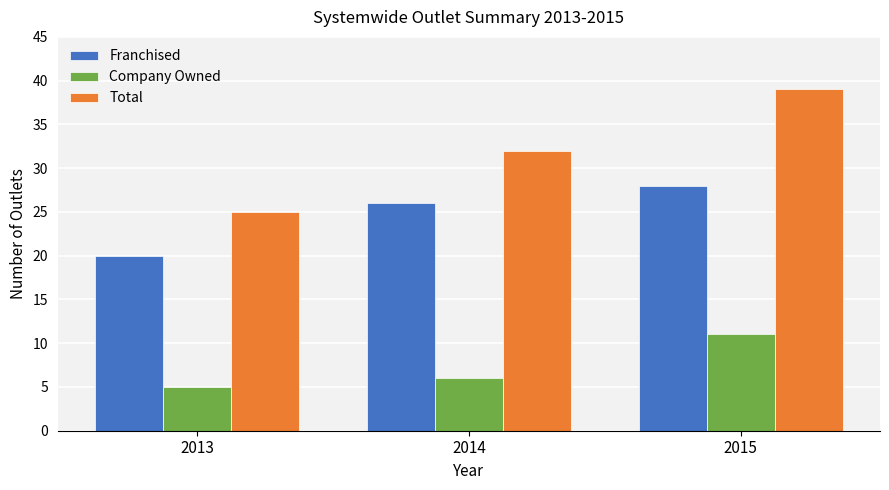

Rank the series by their average value, from highest to lowest.

Total, Franchised, Company Owned